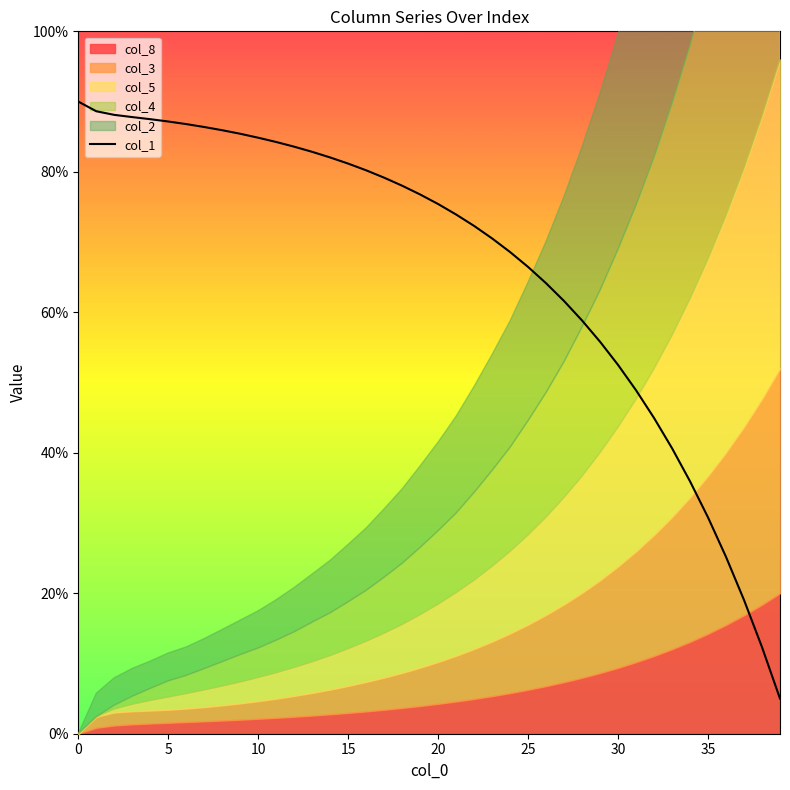

What is the minimum value for col_1?

5.0